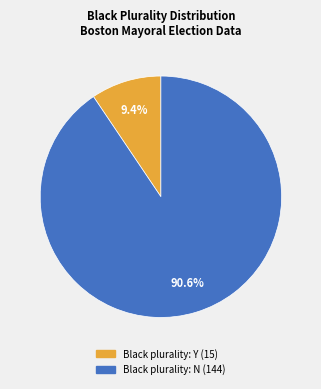

Is there a majority slice in this chart?

Yes